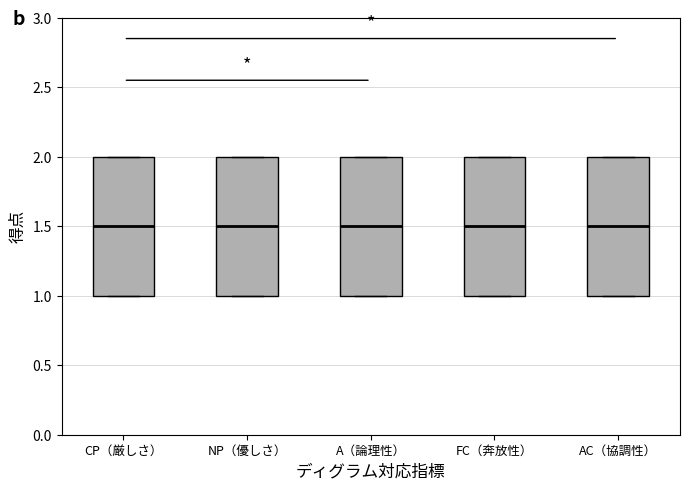

Where is the lower edge of the box for NP（優しさ） on the y-axis? The values are not printed on the chart, so give them approximately, as read against the axis.

1.0